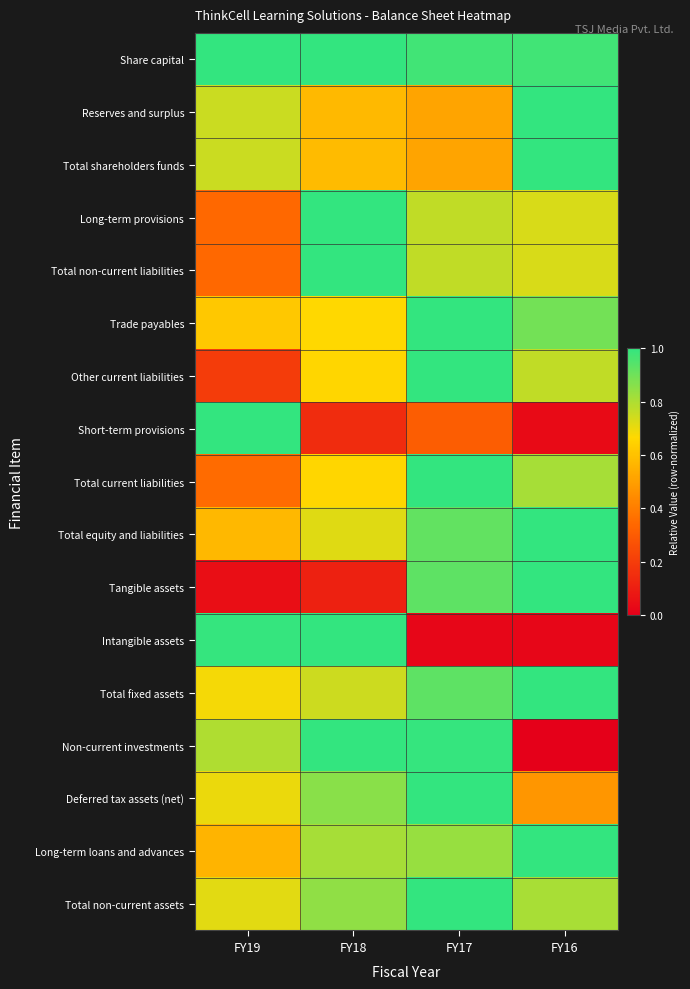

What is the greatest value displayed?

1.0